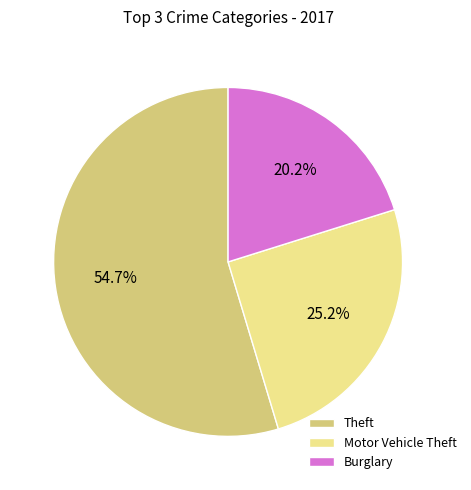

How many slices are in this pie chart?

3